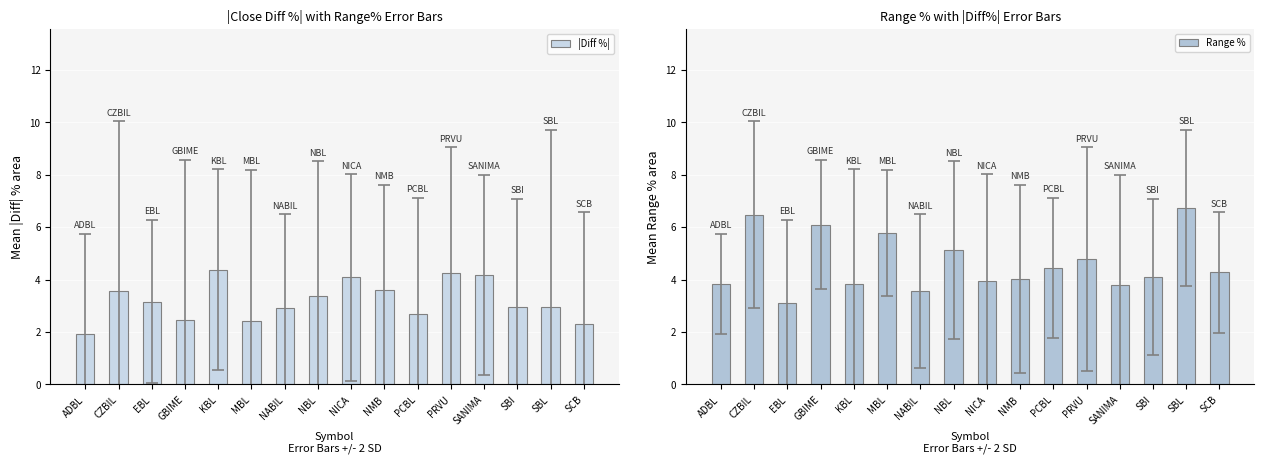

True or false: |Diff %| has a value of 3.0 at SBL.

True